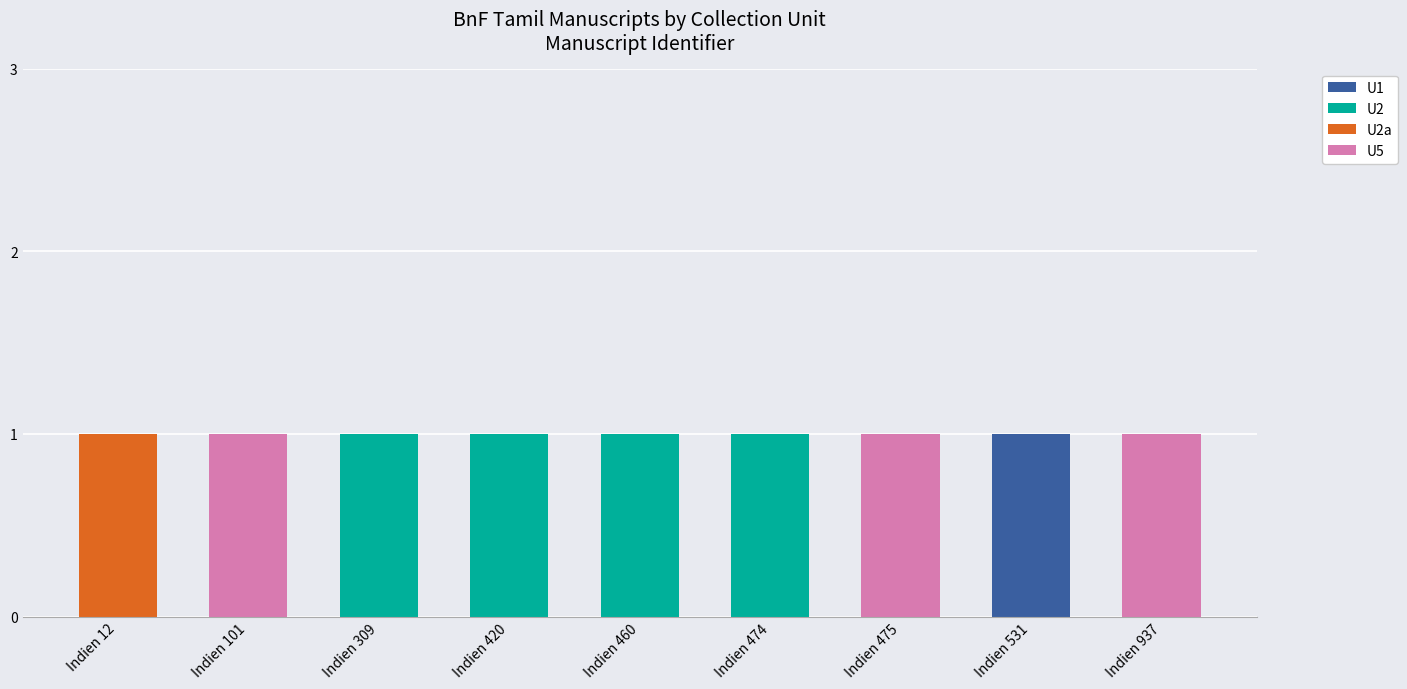

Count the number of data series in this chart.

4